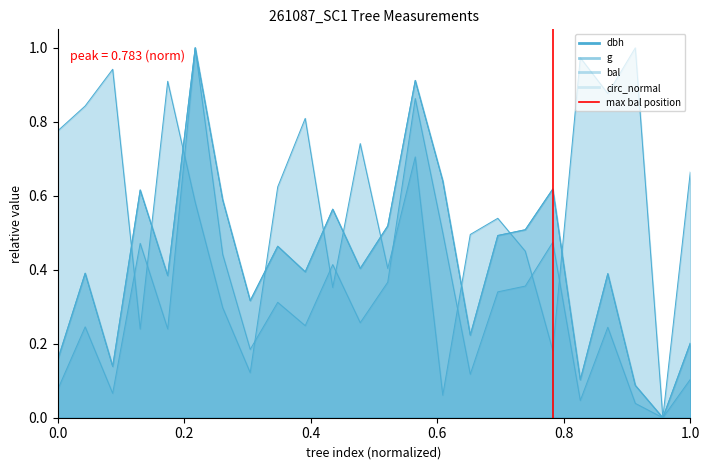

What is the change in value from 0.0 to 0.2?

+1